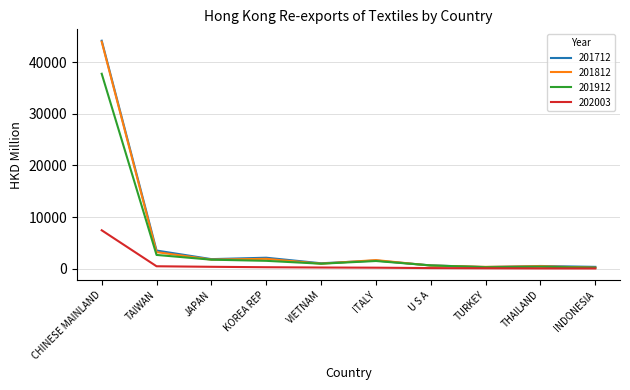

At which label is 201712 closest to 22239?

TAIWAN